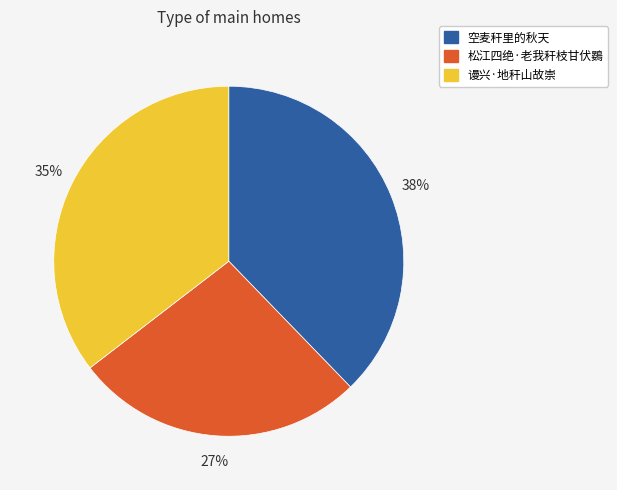

Rank the categories by value from highest to lowest.

空麦秆里的秋天, 谩兴·地秆山故崇, 松江四绝·老我秆枝甘伏鷃